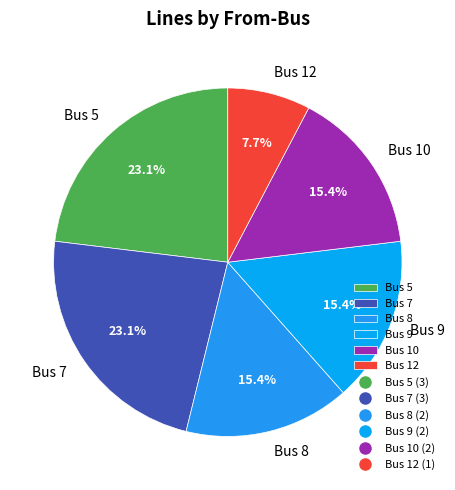

What is the ratio of the value at Bus 9 to the value at Bus 8?

1.0